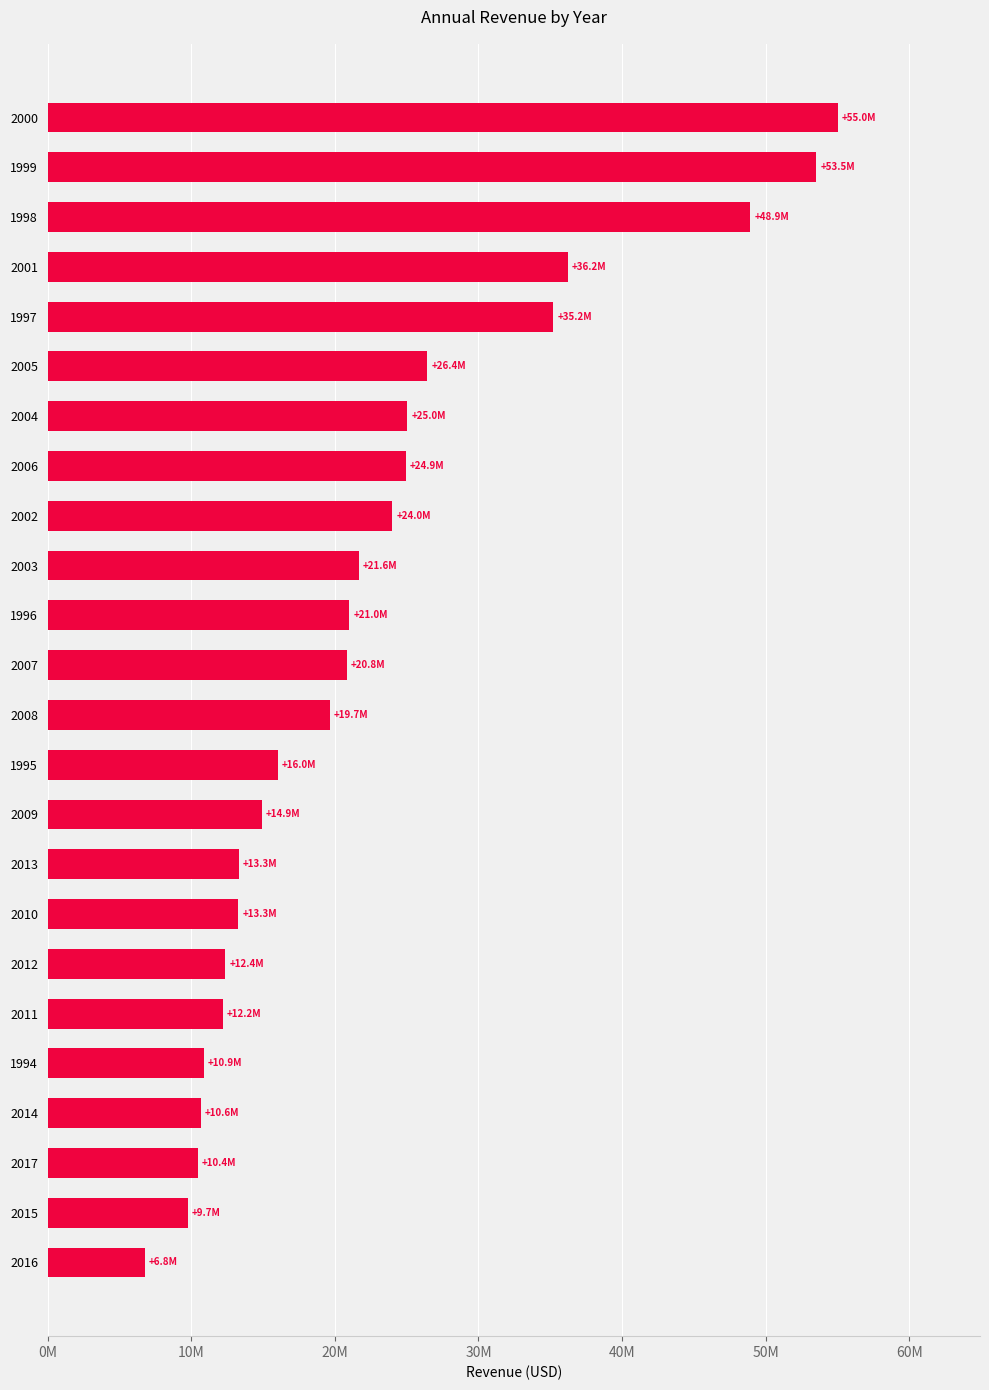

How many data points are less than 20830184?

12